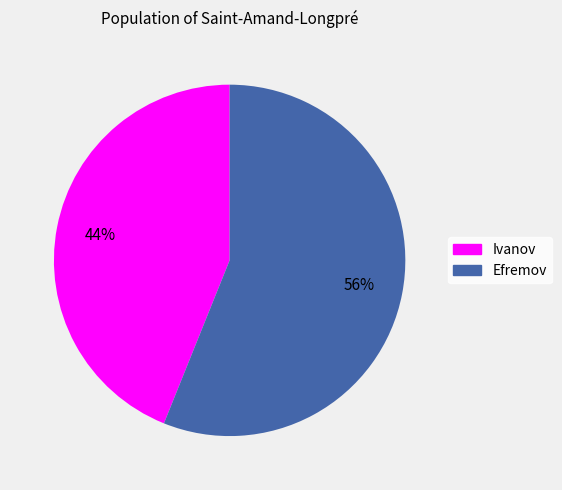

Between Ivanov and Efremov, which is larger?

Efremov